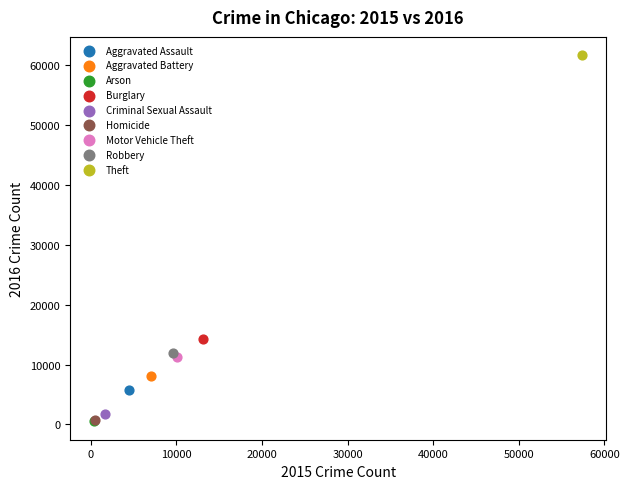

What are all the series names shown in the legend?

Aggravated Assault, Aggravated Battery, Arson, Burglary, Criminal Sexual Assault, Homicide, Motor Vehicle Theft, Robbery, Theft